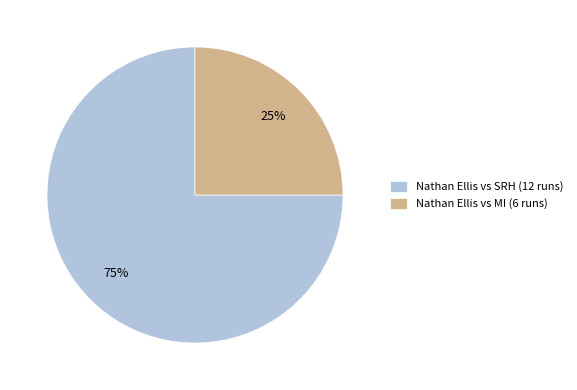

How many slices are in this pie chart?

2